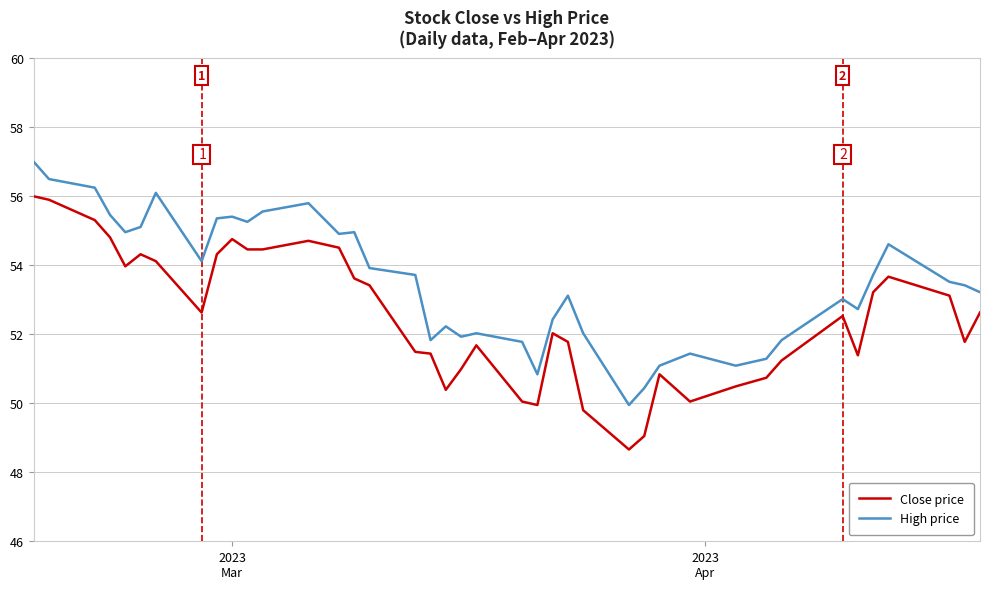

What is the lowest value of the High price series?

50.0